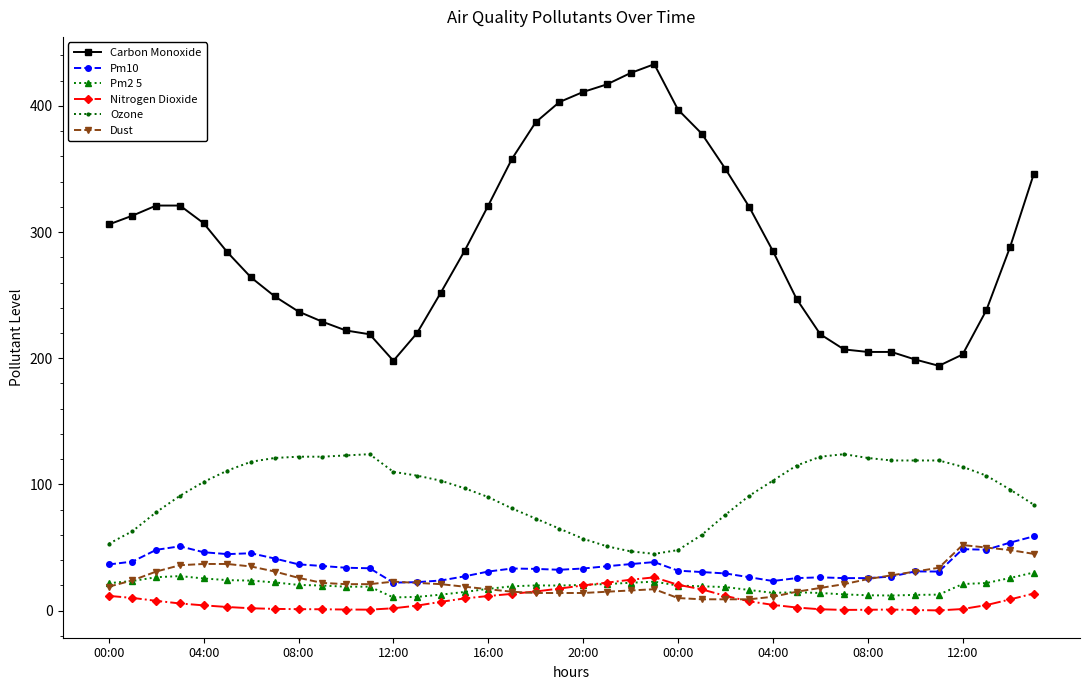

Which series has the largest total across all categories?

Carbon Monoxide